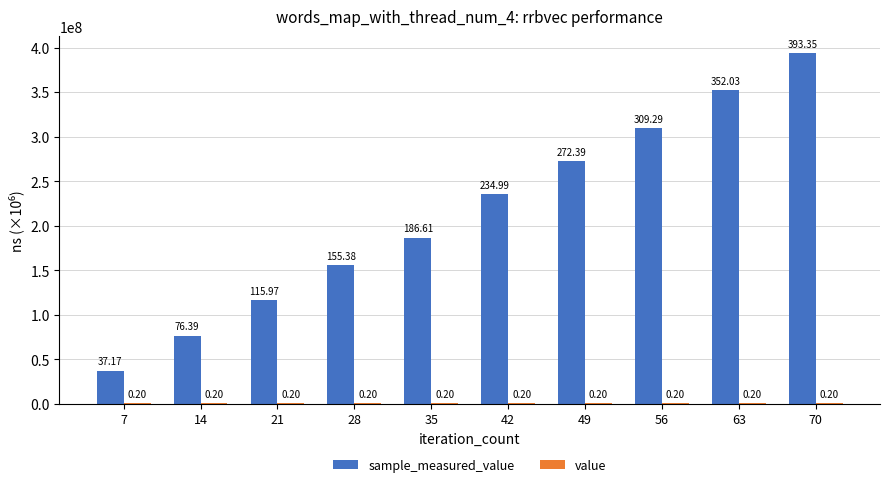

What is the total value across all series at 42?

235191579